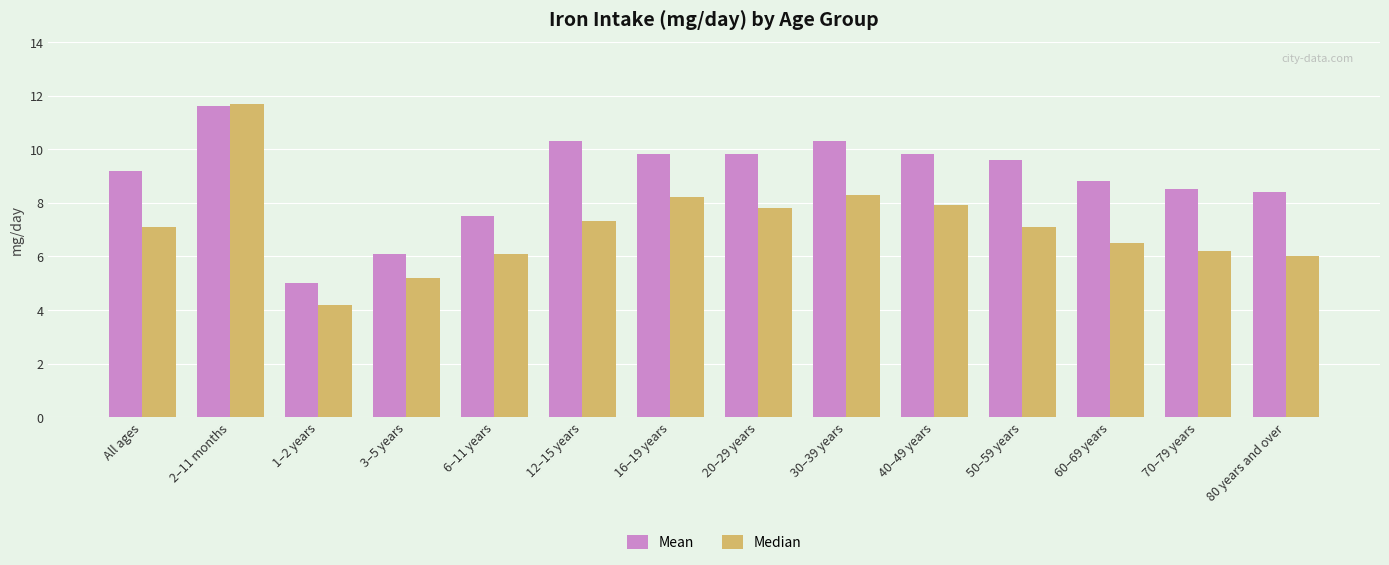

Rank the series at 60–69 years from lowest to highest value.

Median, Mean